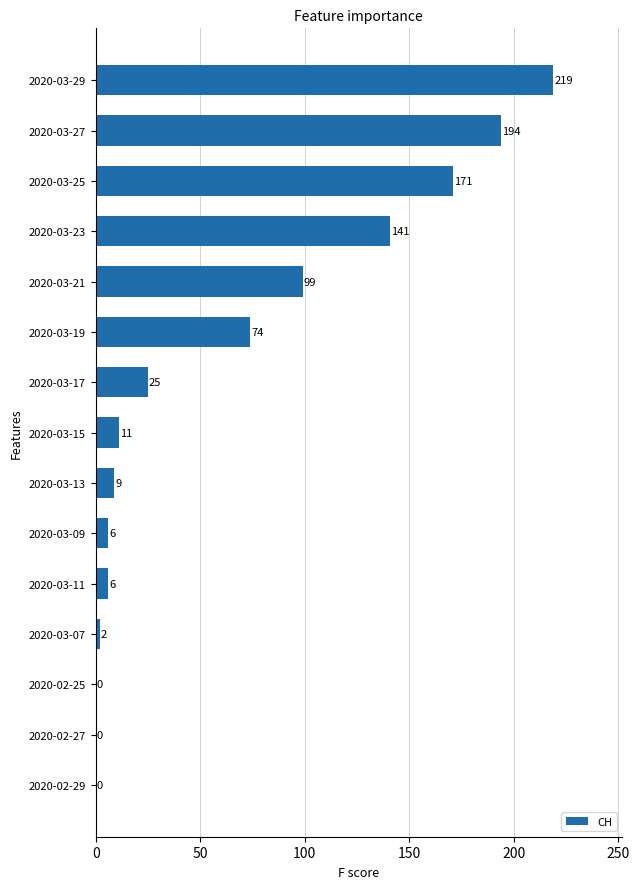

How many positive values are there?

12